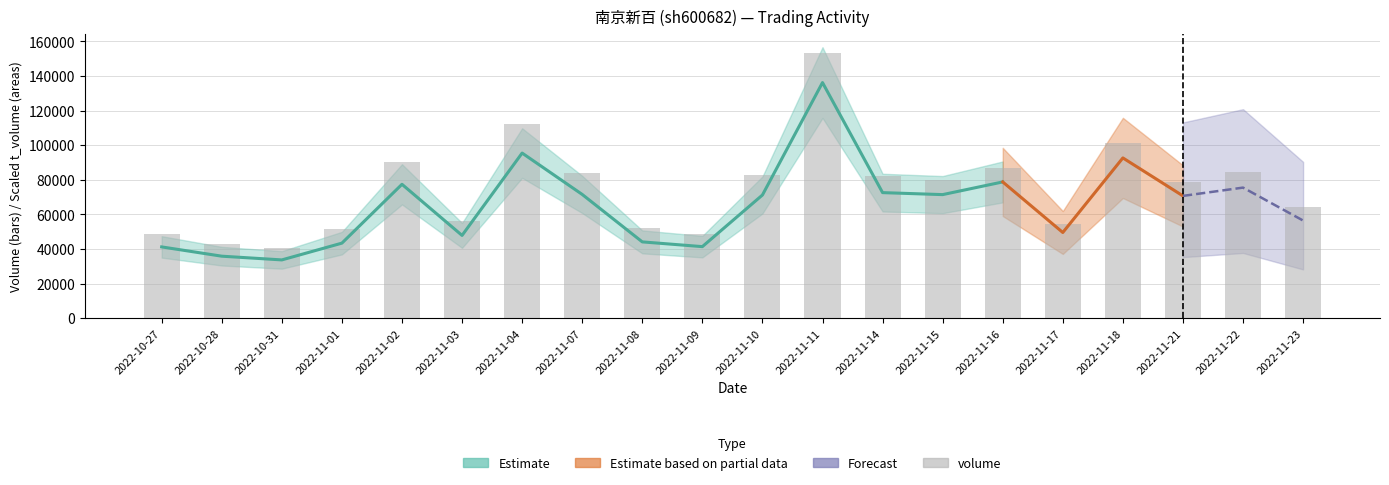

Are the bars horizontal?

No